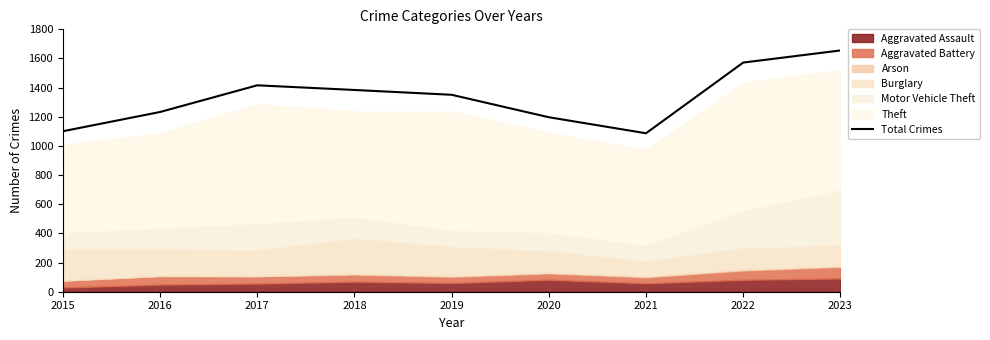

Which label corresponds to the largest value in the chart?

2023